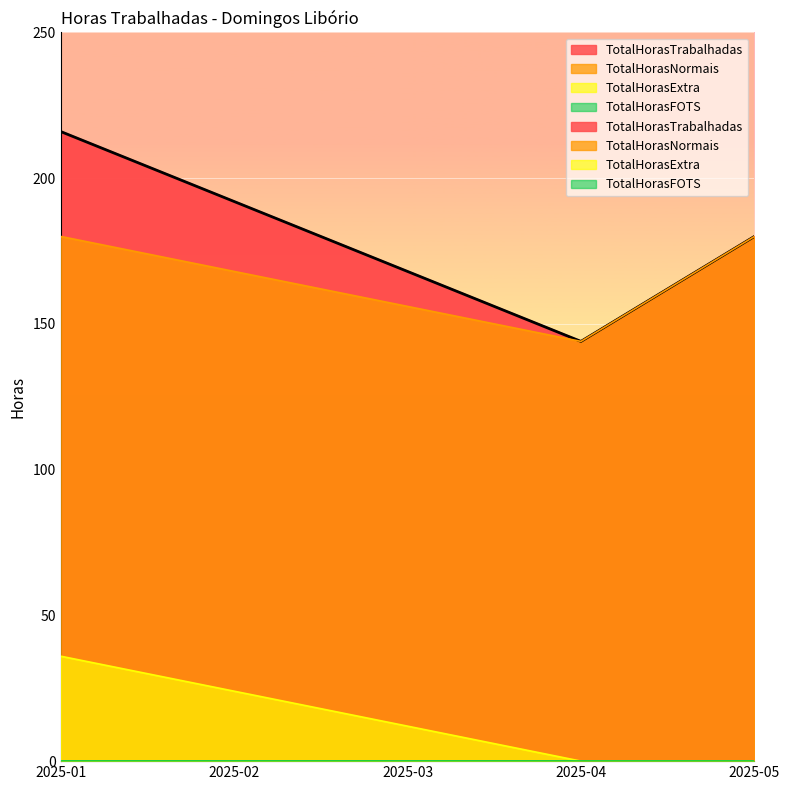

Is the value of TotalHorasTrabalhadas at 2025-03 greater than the value of TotalHorasExtra at 2025-03?

Yes